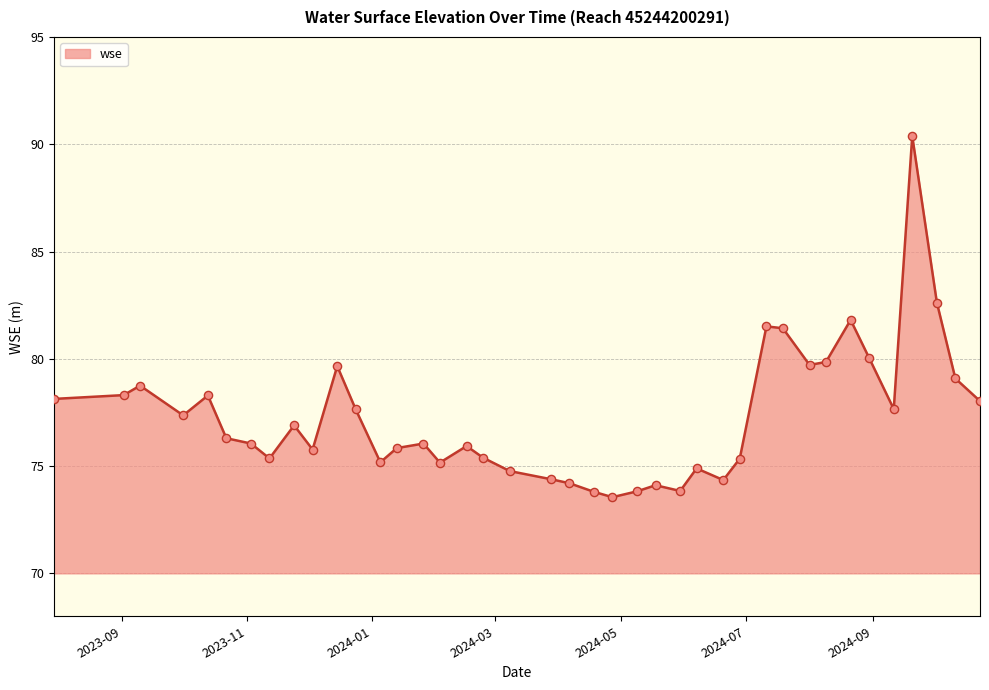

What is the difference between the maximum and minimum values?

16.8